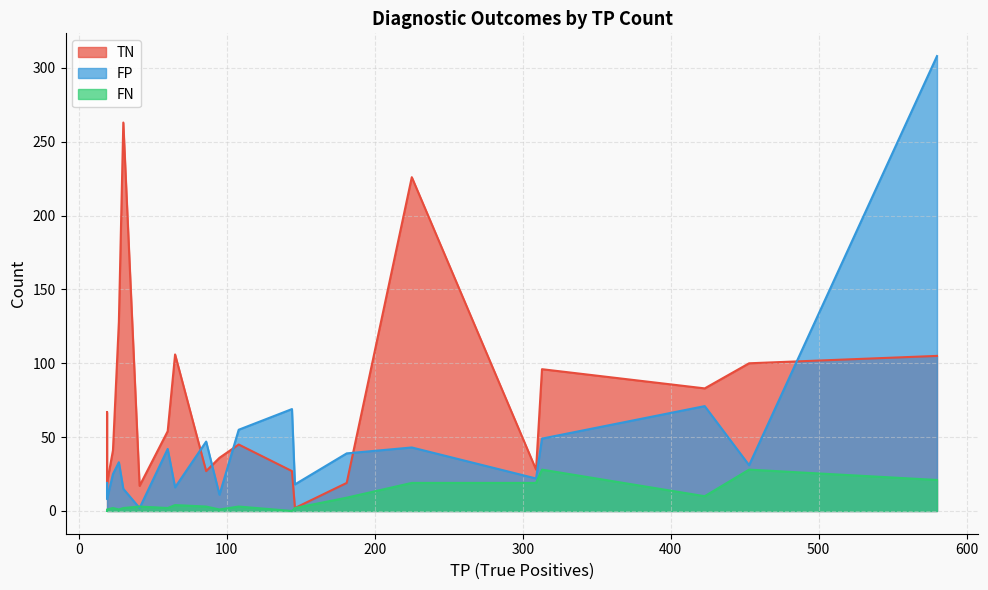

What is the difference between the maximum and minimum values in the FN series?

28